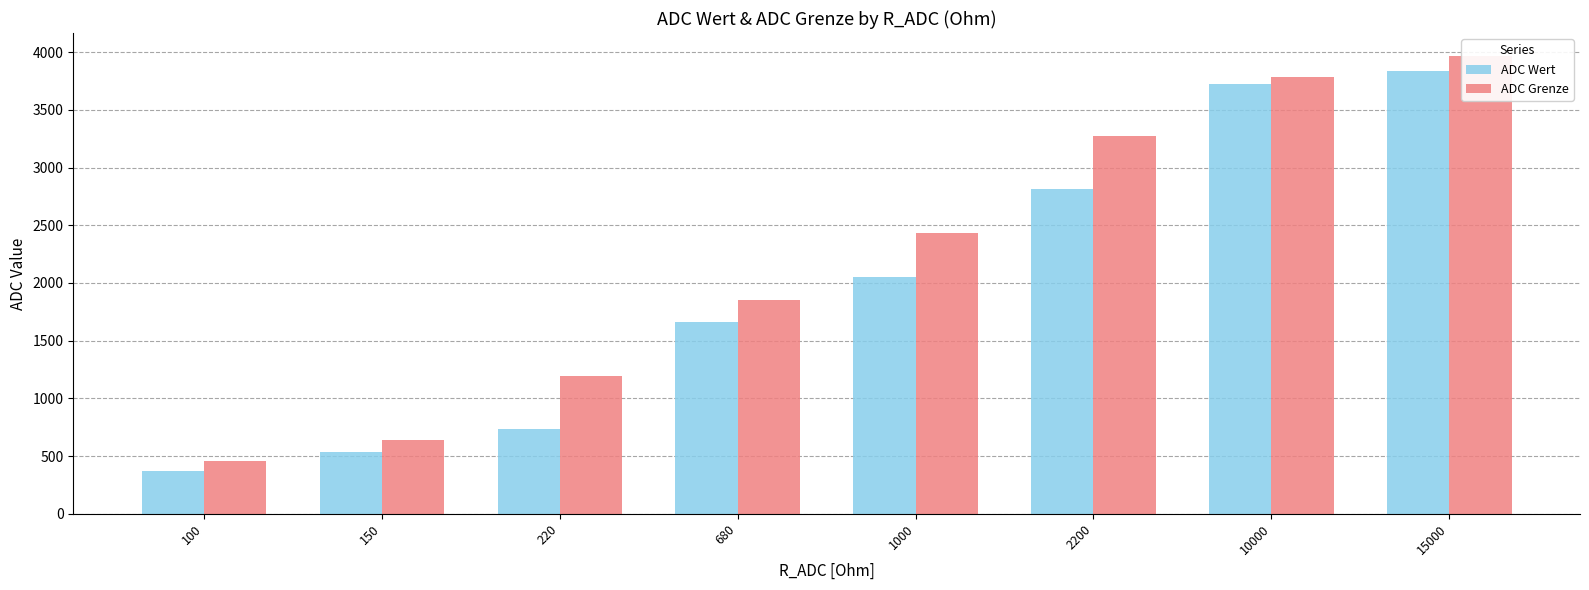

Which category has the lowest value in the ADC Grenze series?

100